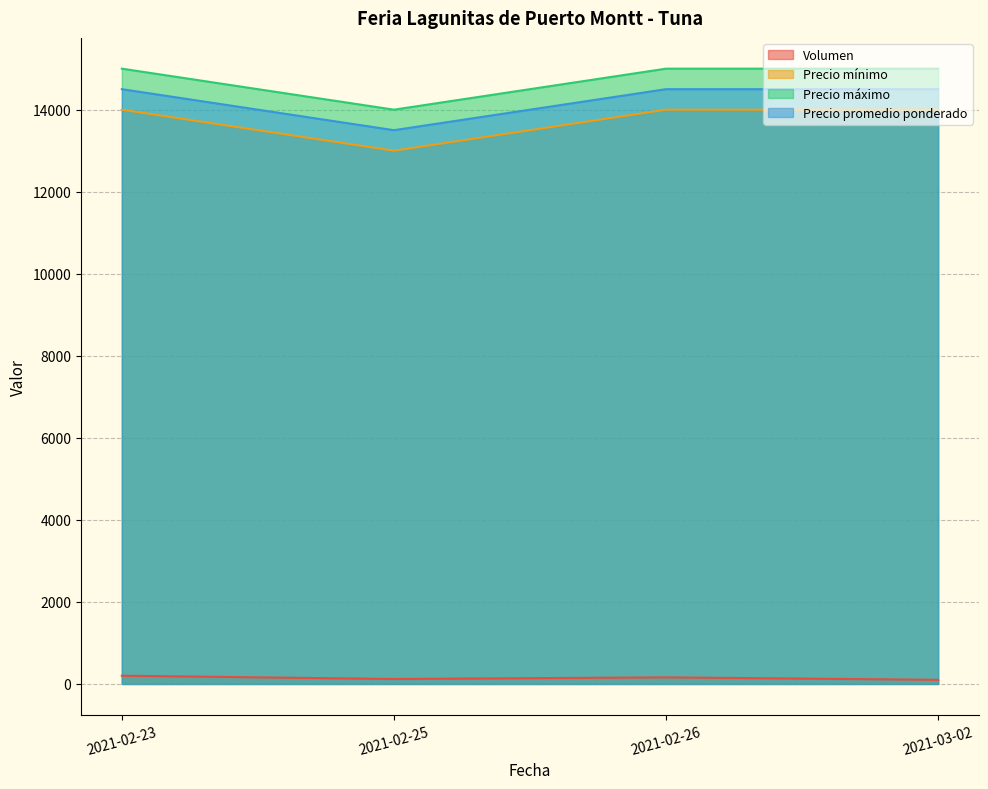

At 2021-03-02, list the series in order from largest to smallest.

Precio máximo, Precio promedio ponderado, Precio mínimo, Volumen